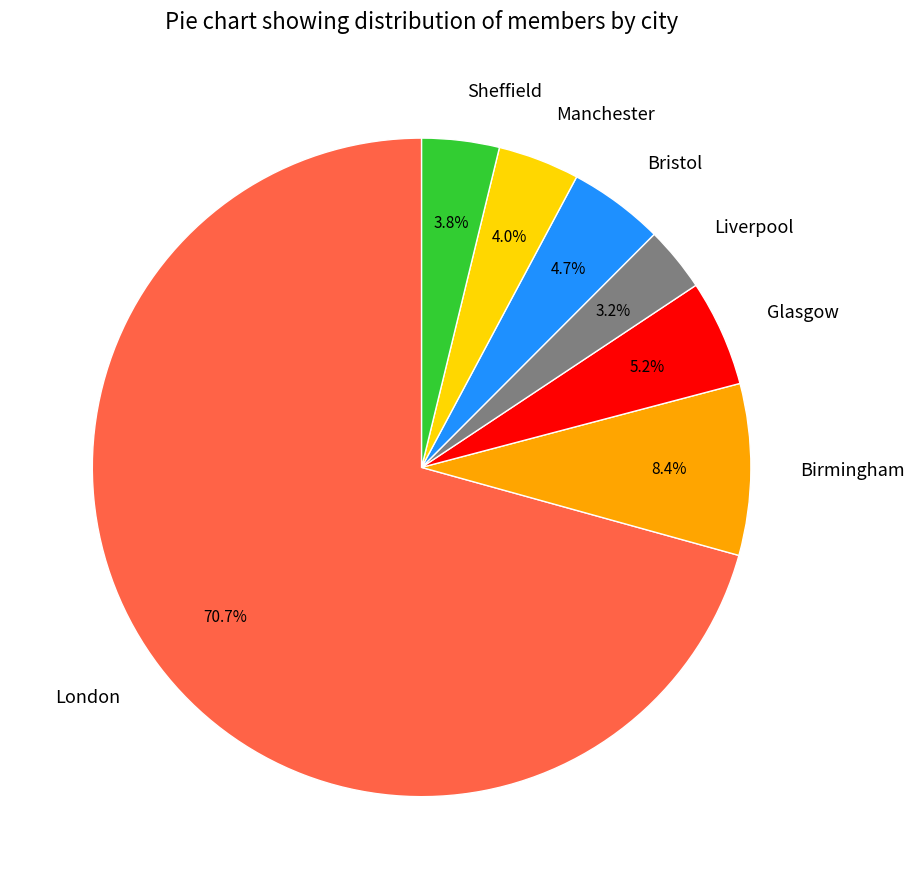

Between Manchester and Liverpool, which is larger?

Manchester